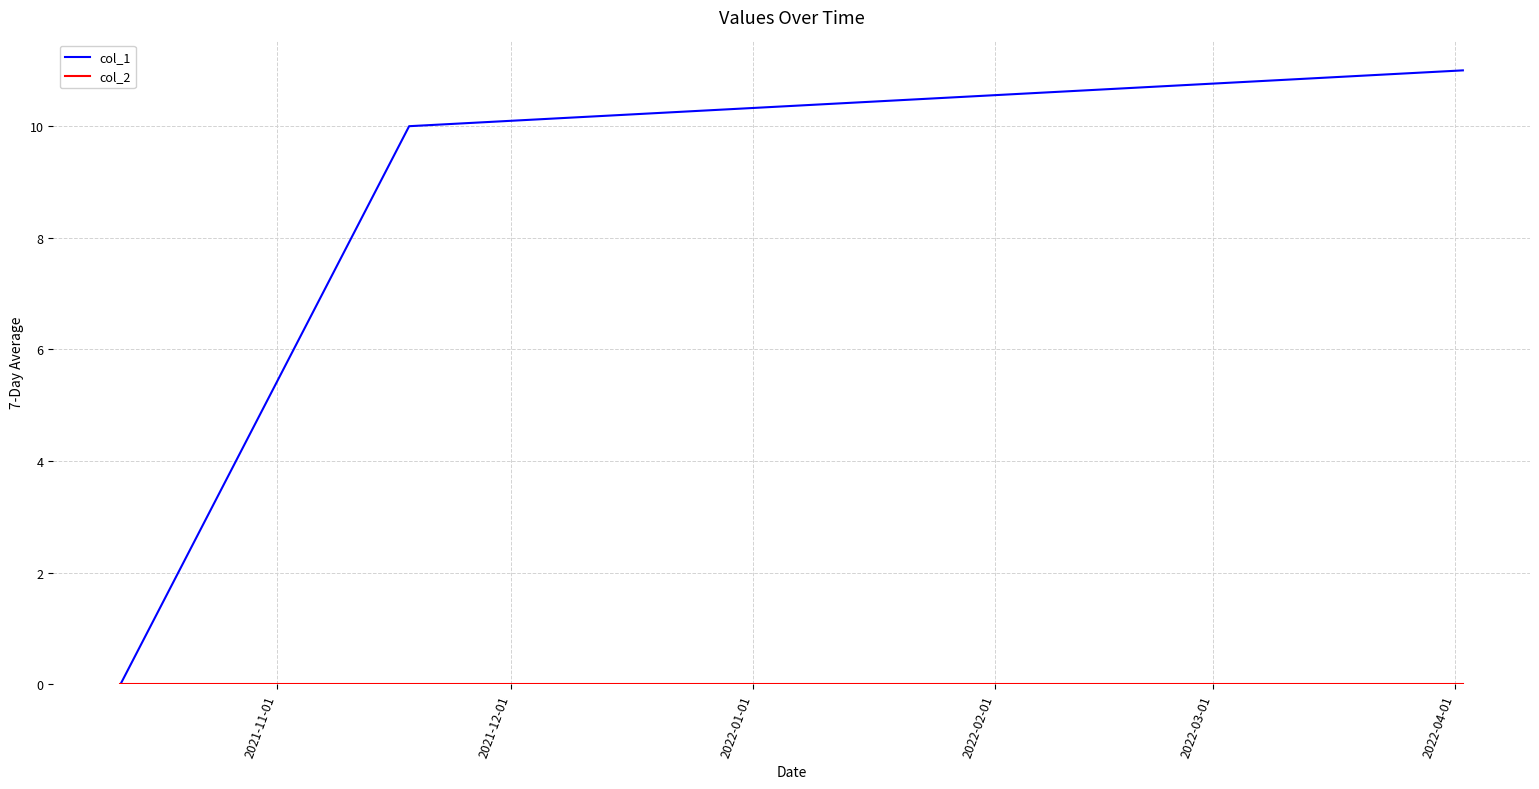

What is the greatest value displayed?

11